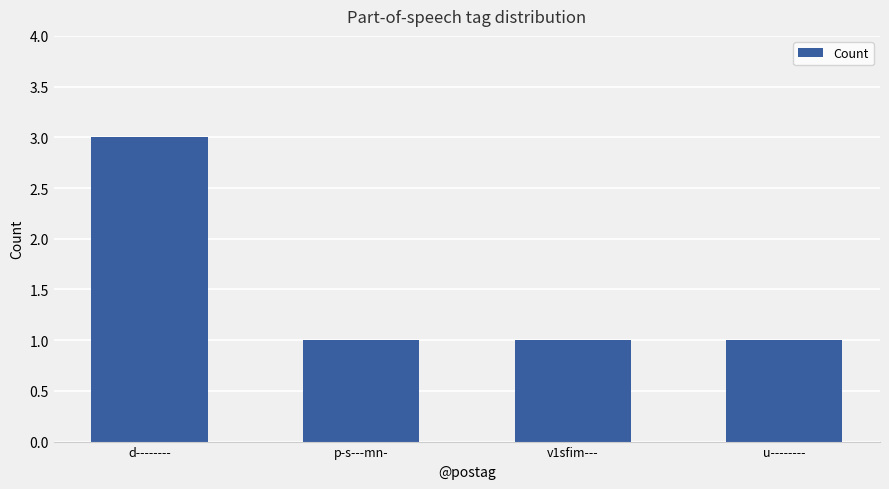

Is it true that the value at v1sfim--- is 1?

True